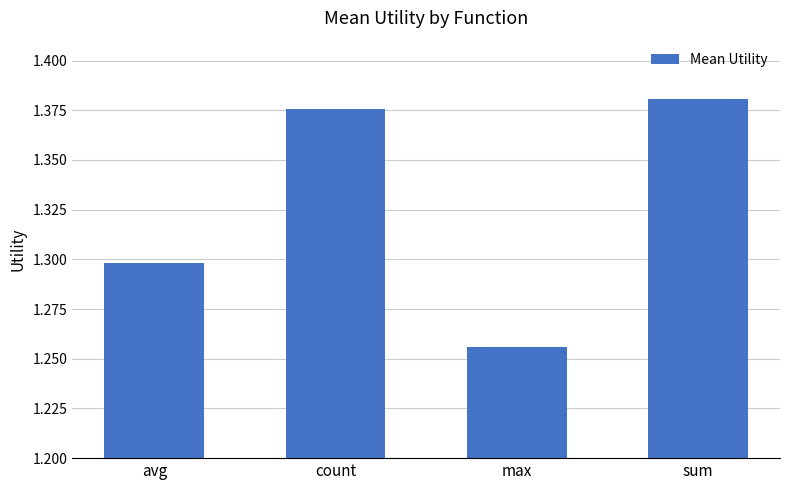

Count the values in the range 1 to 2.

4